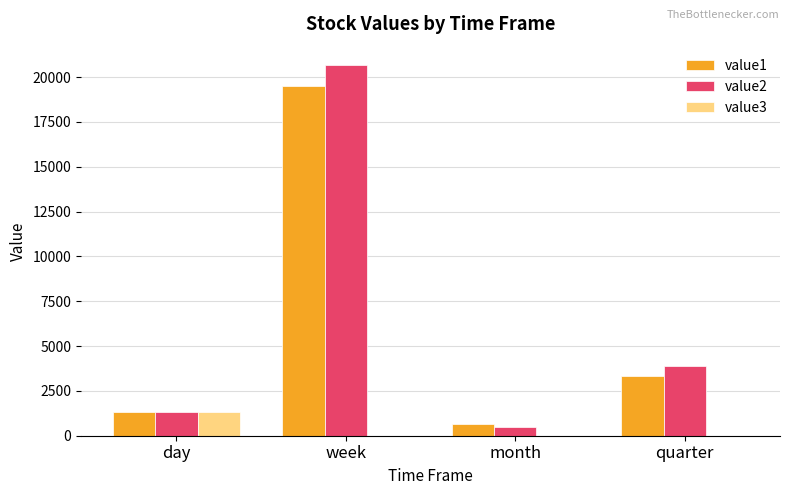

At which label does value2 reach its peak?

week